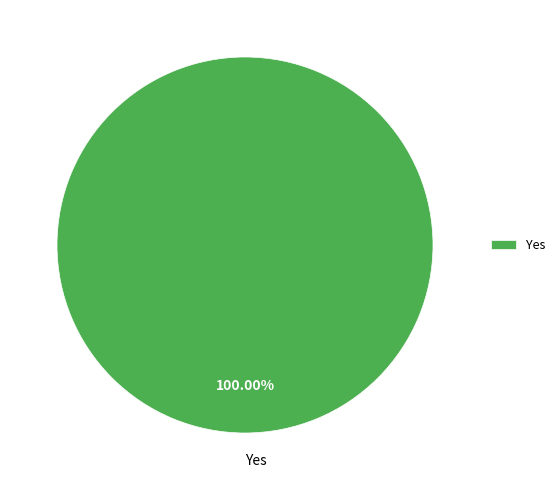

Which slice represents more than half of the pie?

Yes